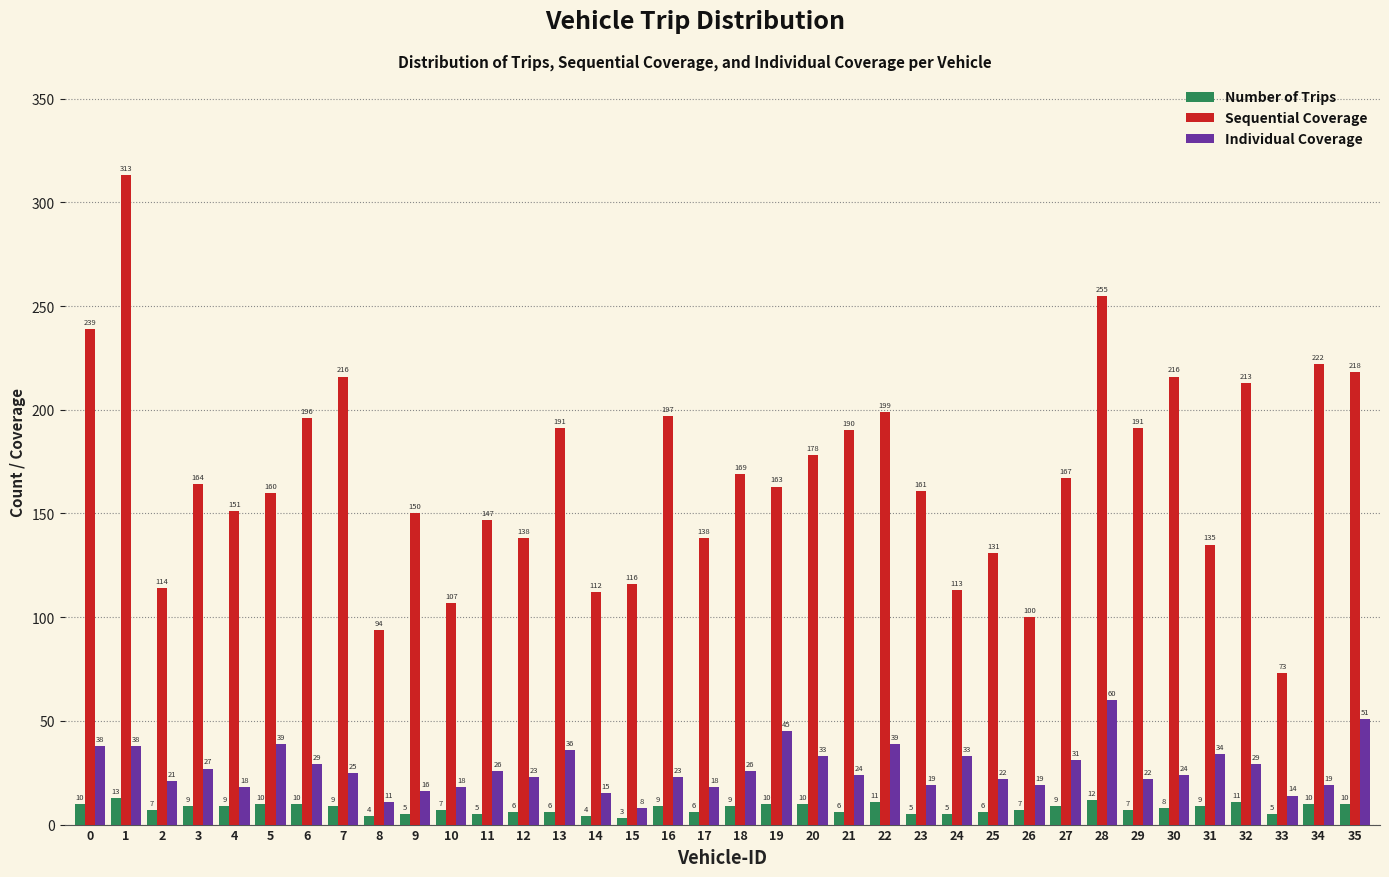

Reading right to left, extract all data points from this chart.

Number of Trips: 35=10	34=10	33=5	32=11	31=9	30=8	29=7	28=12	27=9	26=7	25=6	24=5	23=5	22=11	21=6	20=10	19=10	18=9	17=6	16=9	15=3	14=4	13=6	12=6	11=5	10=7	9=5	8=4	7=9	6=10	5=10	4=9	3=9	2=7	1=13	0=10
Sequential Coverage: 35=218	34=222	33=73	32=213	31=135	30=216	29=191	28=255	27=167	26=100	25=131	24=113	23=161	22=199	21=190	20=178	19=163	18=169	17=138	16=197	15=116	14=112	13=191	12=138	11=147	10=107	9=150	8=94	7=216	6=196	5=160	4=151	3=164	2=114	1=313	0=239
Individual Coverage: 35=51	34=19	33=14	32=29	31=34	30=24	29=22	28=60	27=31	26=19	25=22	24=33	23=19	22=39	21=24	20=33	19=45	18=26	17=18	16=23	15=8	14=15	13=36	12=23	11=26	10=18	9=16	8=11	7=25	6=29	5=39	4=18	3=27	2=21	1=38	0=38